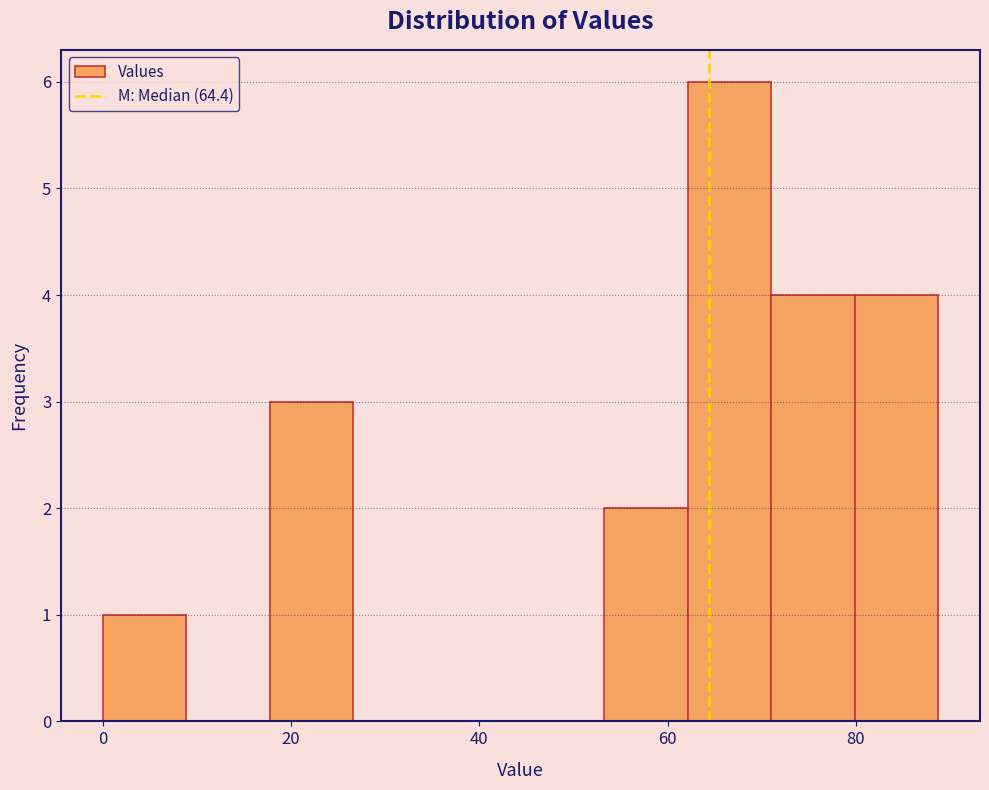

Reading left to right, list every bar in this chart as the range it spans on the x-axis followed by its height. Neither the bar edges nor the heights are printed on the chart, so give them approximately, as read against the axes.

0 to 8: 1
8 to 18: 0
18 to 26: 3
26 to 36: 0
36 to 44: 0
44 to 54: 0
54 to 62: 2
62 to 70: 6
70 to 80: 4
80 to 88: 4